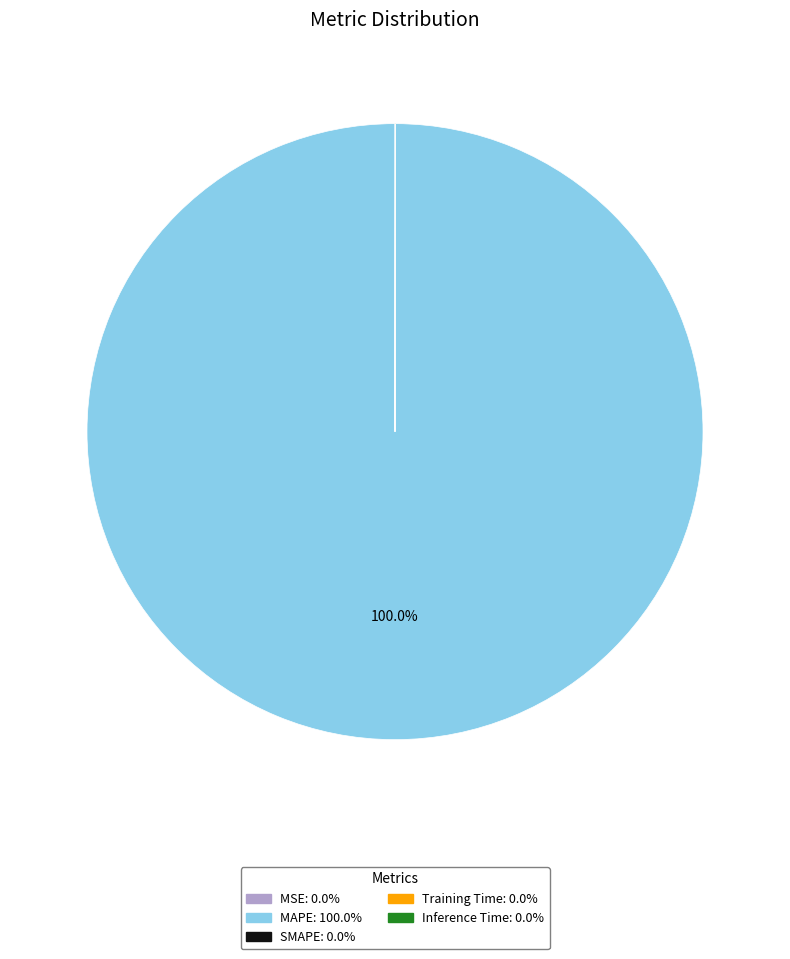

Does any single category account for the majority?

Yes